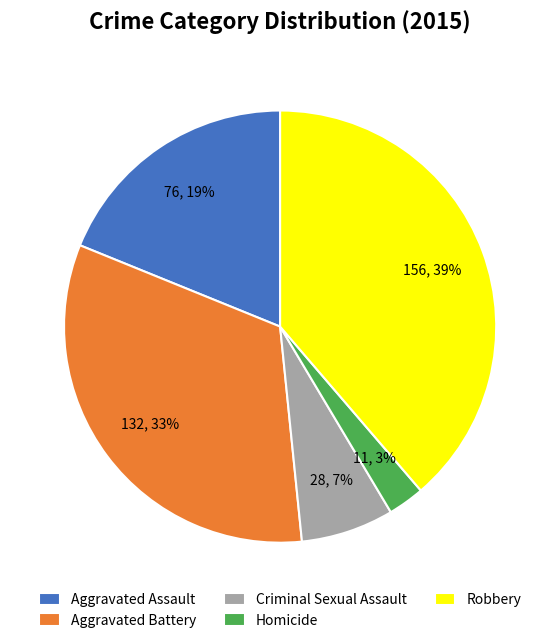

Which has a higher value, Criminal Sexual Assault or Homicide?

Criminal Sexual Assault